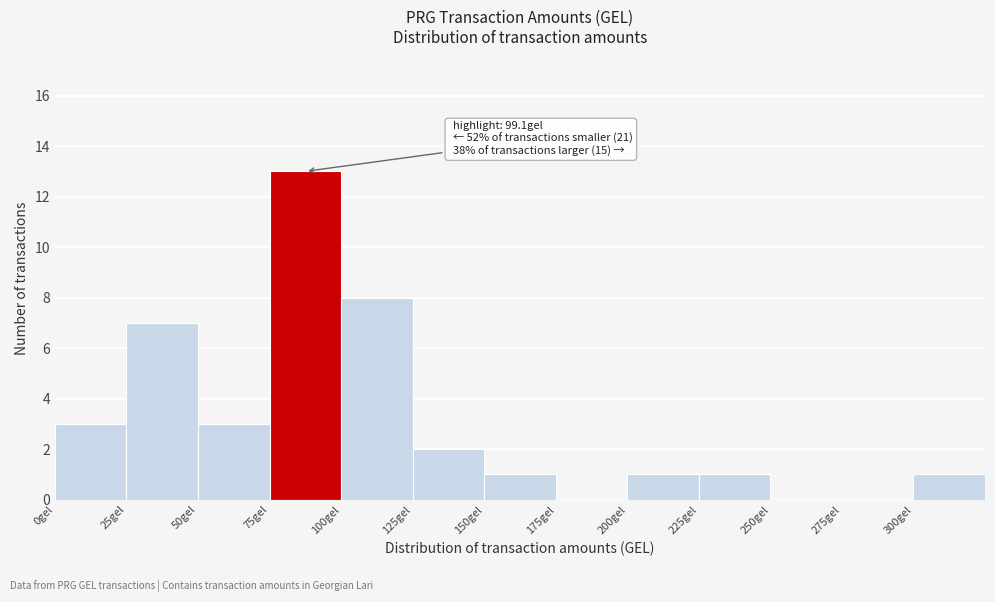

Over which range of the x-axis is the bar tallest?

75 to 100